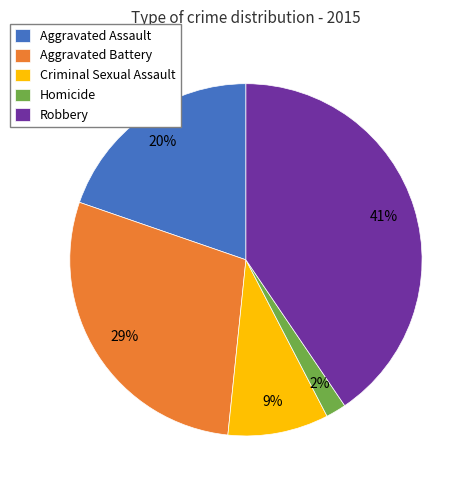

Approximately how many times larger is the value at Aggravated Assault compared to Aggravated Battery?

0.7